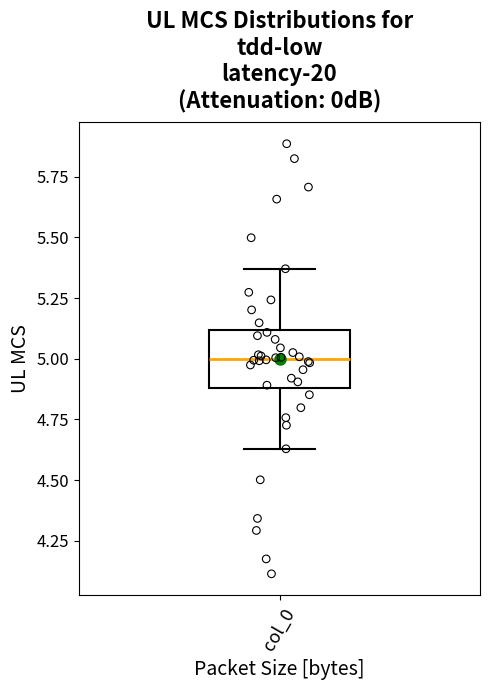

Transcribe this box plot: give where the median line is, the range the box spans, and where the two whiskers end, as read against the y-axis. The values are not printed on the chart, so give them approximately, as read against the axis.

median 5.00, box 4.90 to 5.10, whiskers 4.65 to 5.35